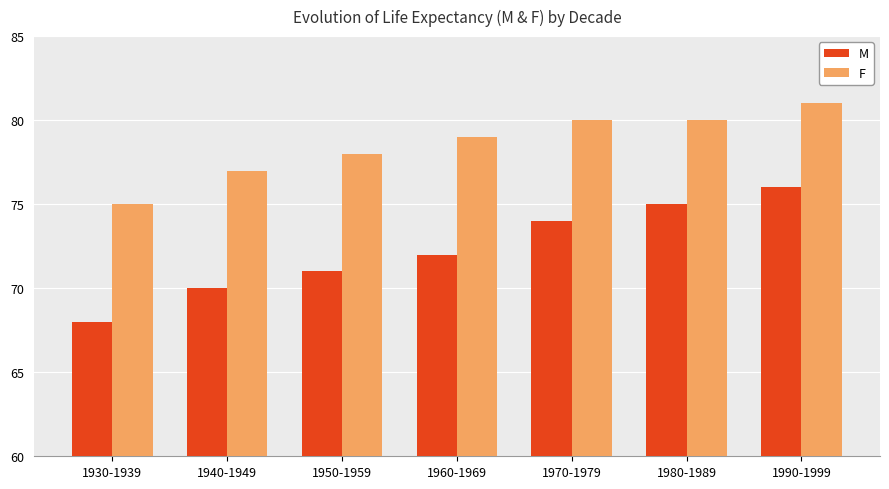

Which category has the highest value in the F series?

1990-1999